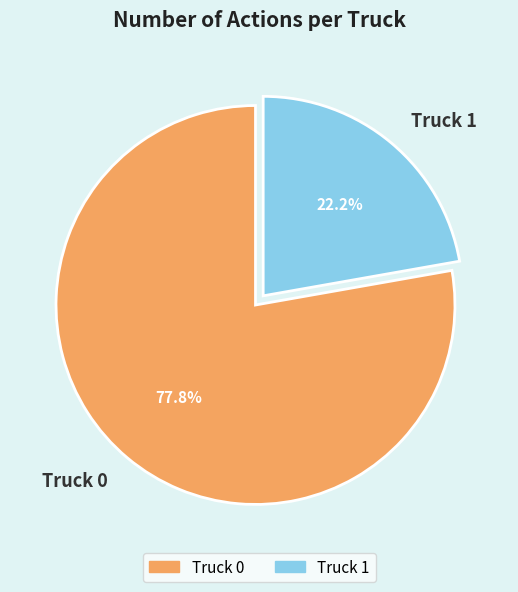

How much of the chart is everything except Truck 0?

22.2%